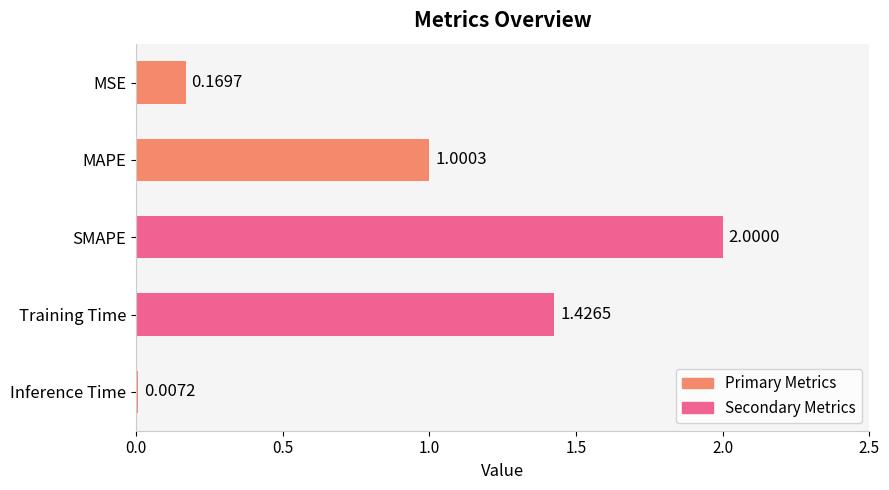

What is the sum of all values?

4.6